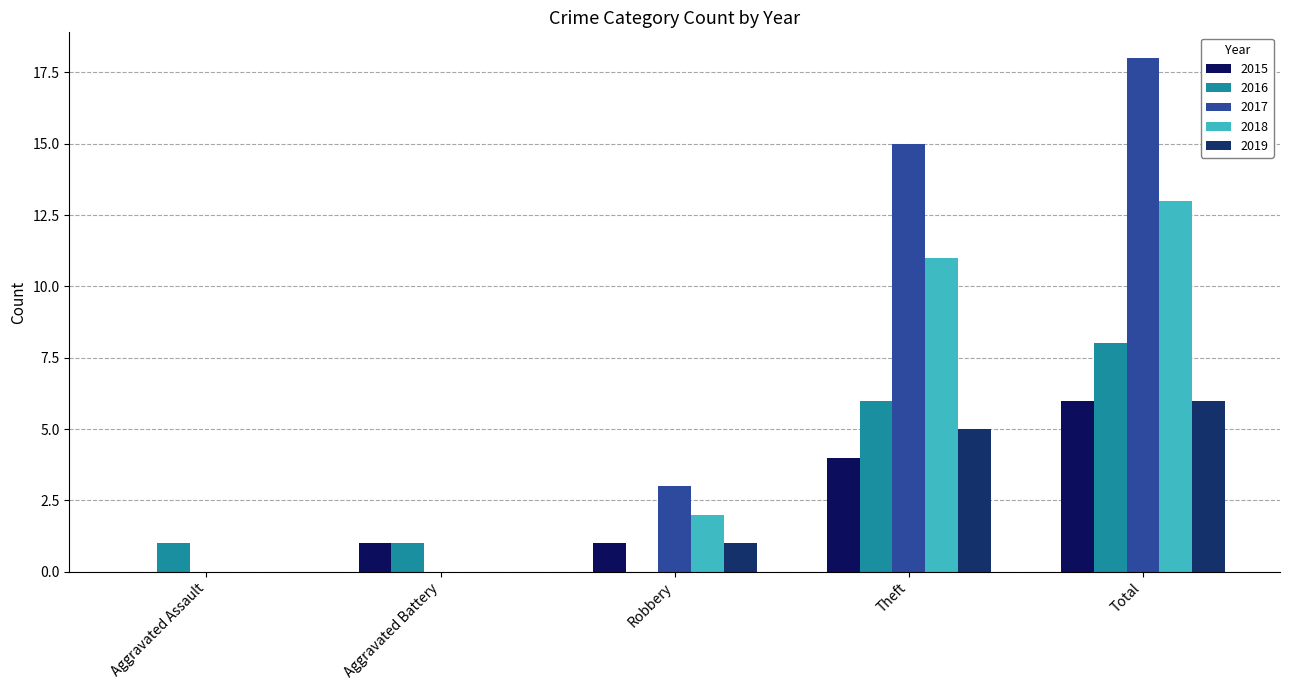

Which series has the widest spread of values?

2017